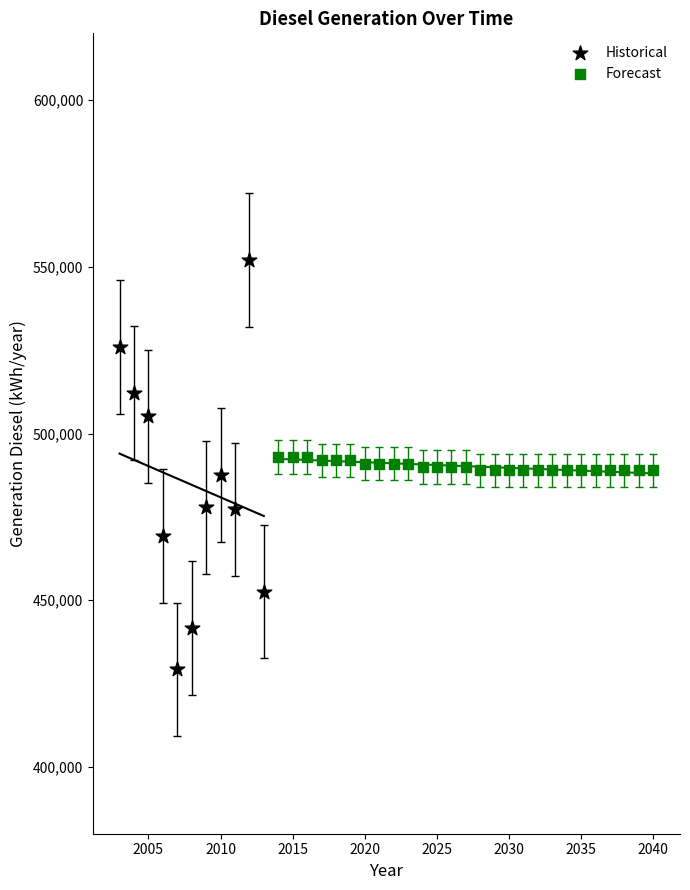

Which series contains the lowest Y value?

Historical